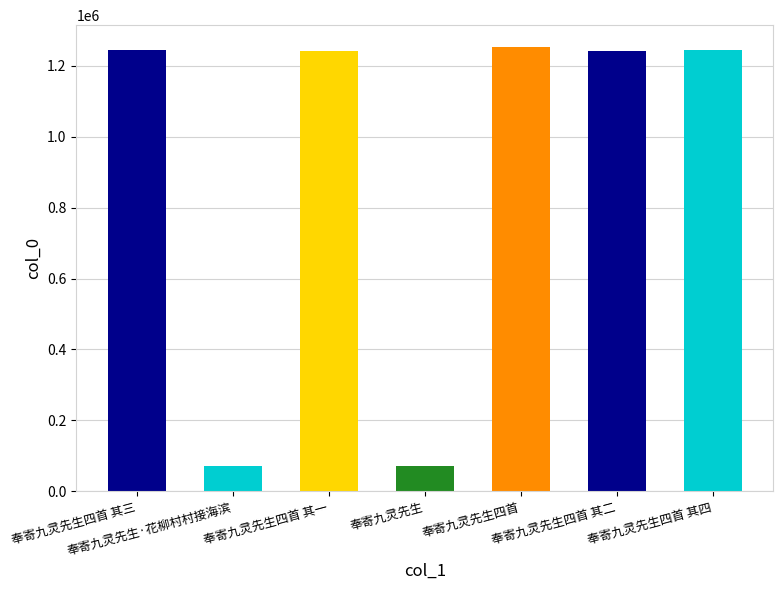

What is the change in value from 奉寄九灵先生 to 奉寄九灵先生四首?

+1179661